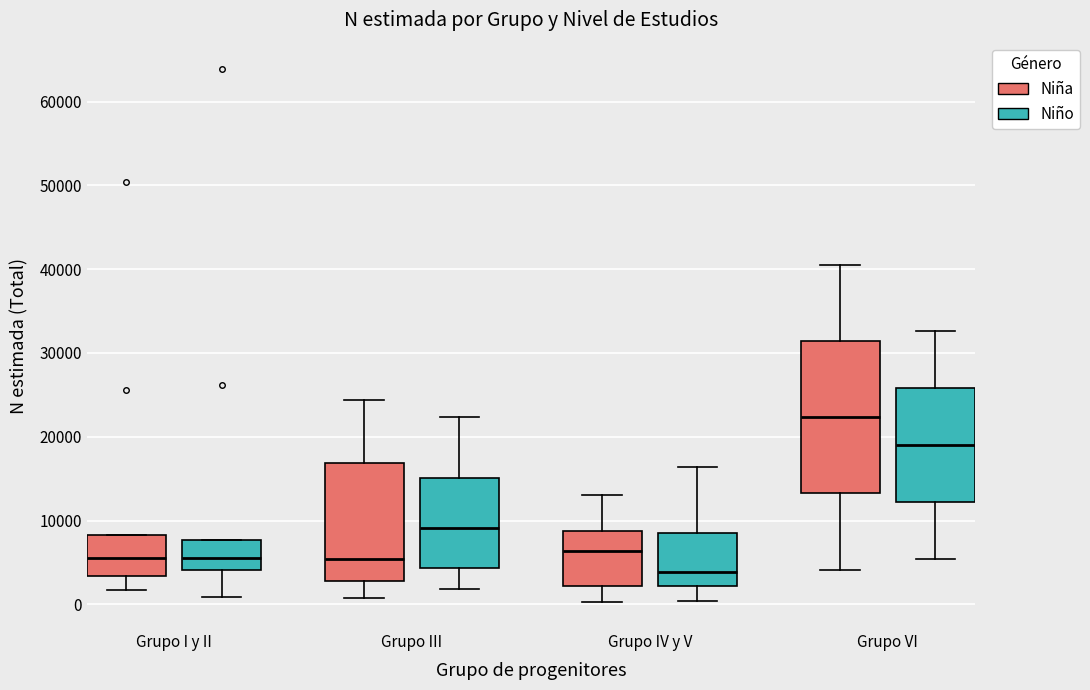

Comparing the boxes themselves (not the whiskers), which one is the tallest?

Grupo VI (Niña)